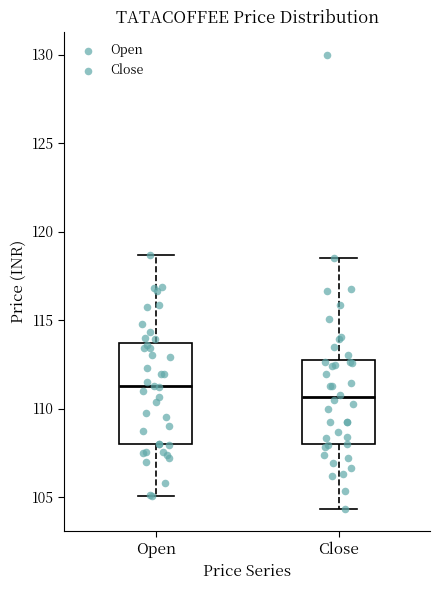

Which box is the tallest, from its lower edge to its upper edge?

Open